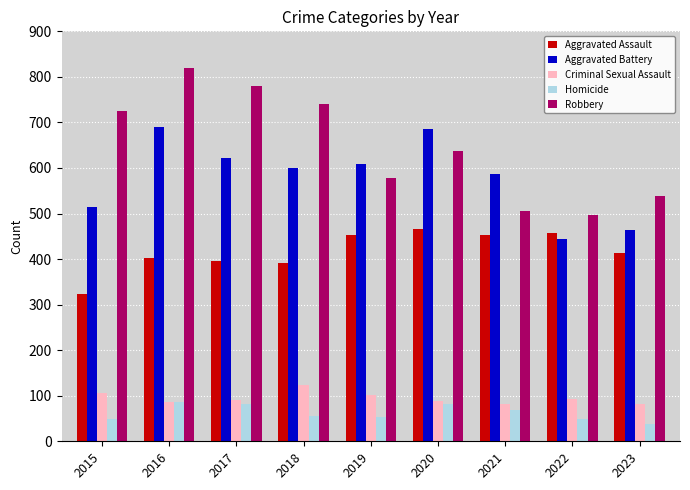

At which label is Aggravated Battery closest to 568?

2021